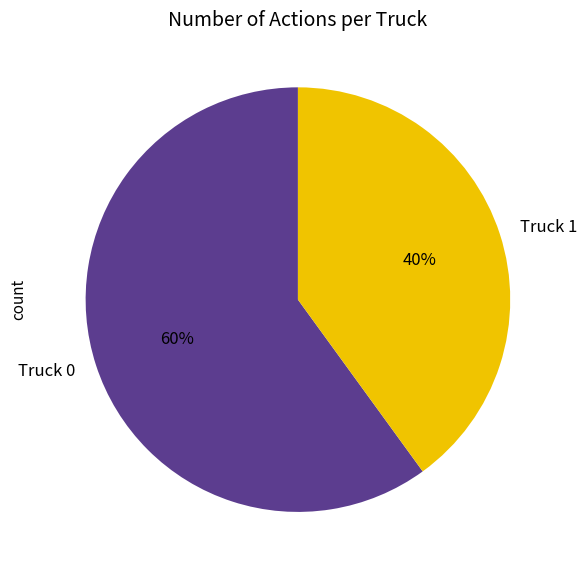

Which slice is the smallest?

Truck 1